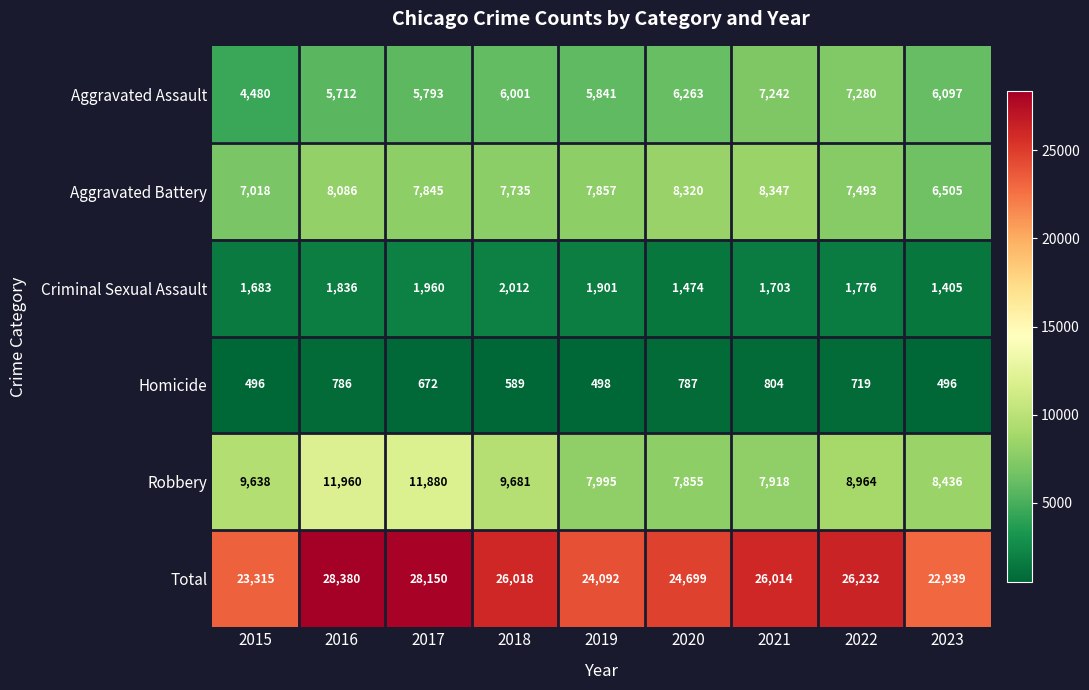

Rank the series at 2023 from highest to lowest value.

Total, Robbery, Aggravated Battery, Aggravated Assault, Criminal Sexual Assault, Homicide